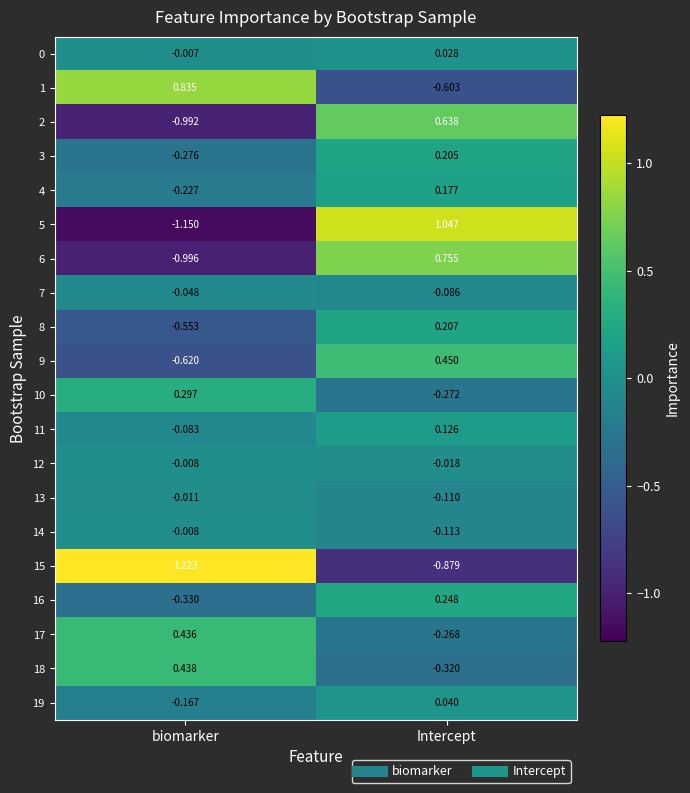

What is the spread (max minus min) of values at Intercept?

1.9